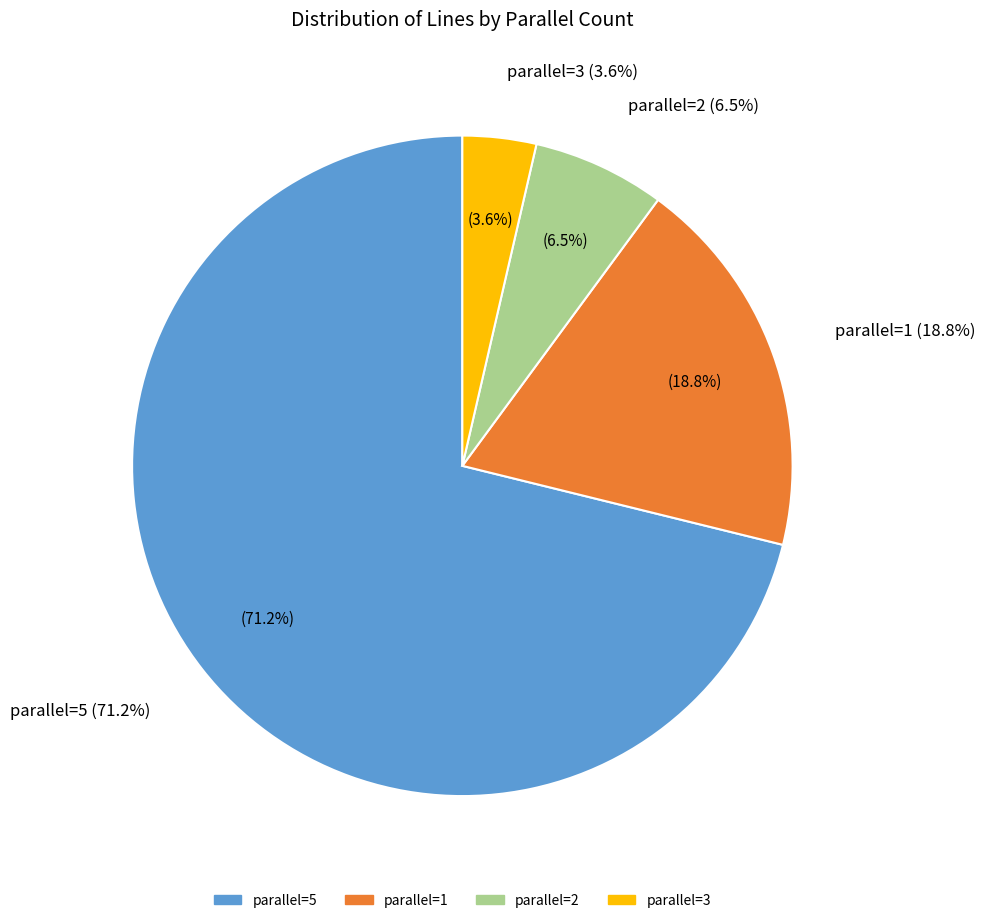

To the nearest percent, what is the average slice percentage?

25%